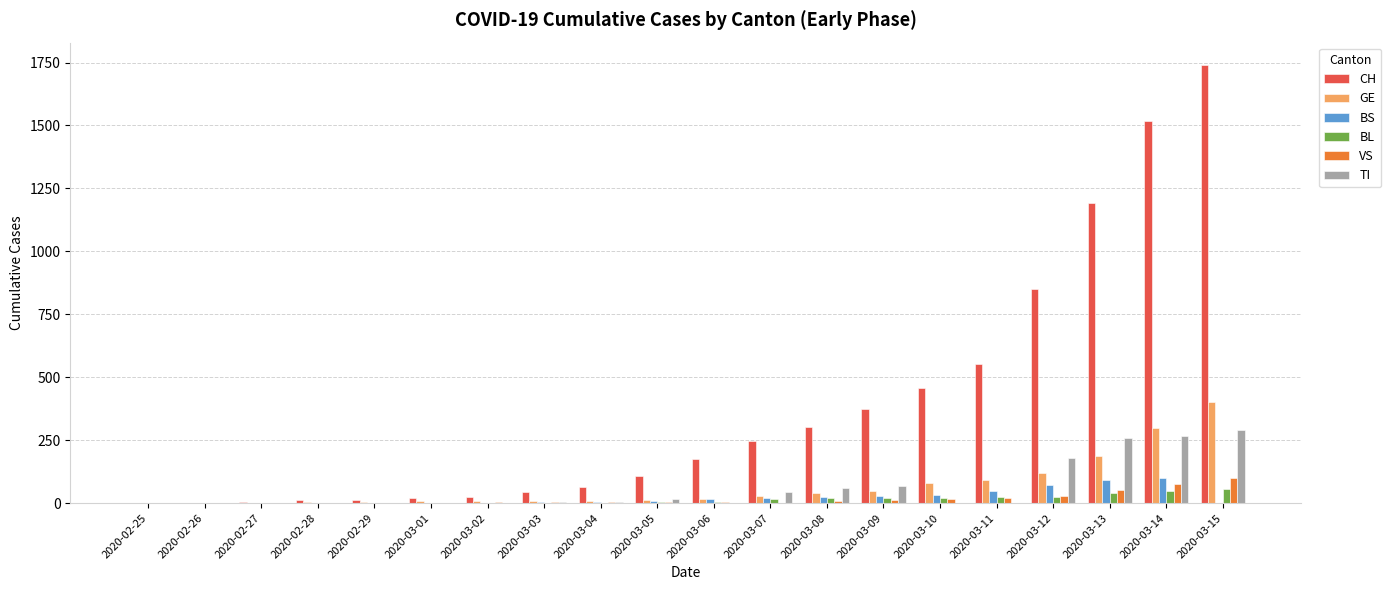

Which series has the largest total across all categories?

CH